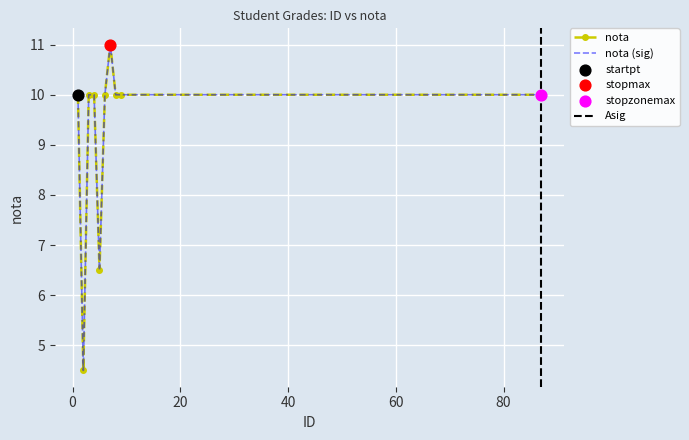

Between 1 and 87, which is larger?

1